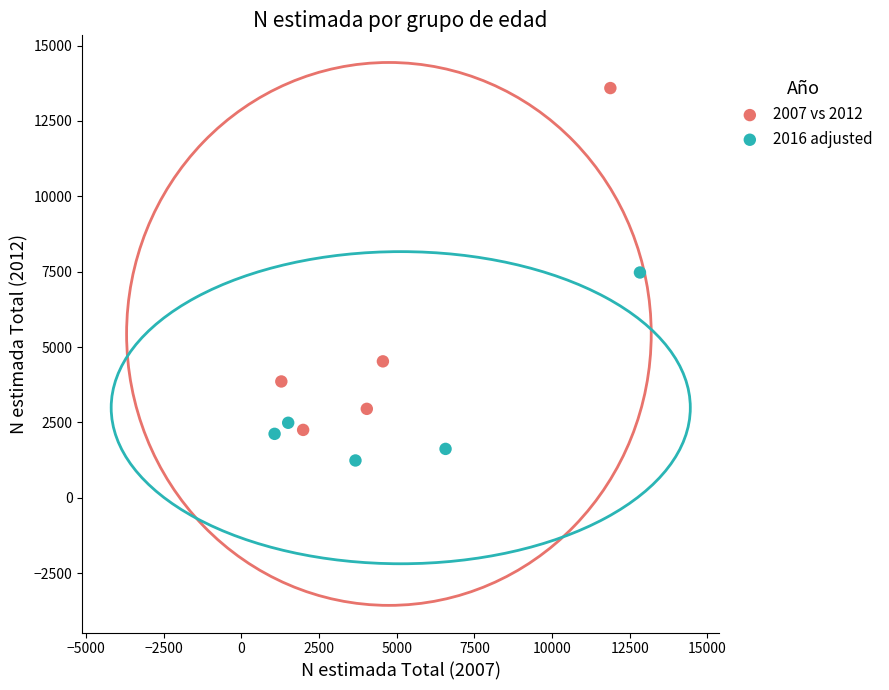

Which series has the widest spread of Y values?

2007 vs 2012